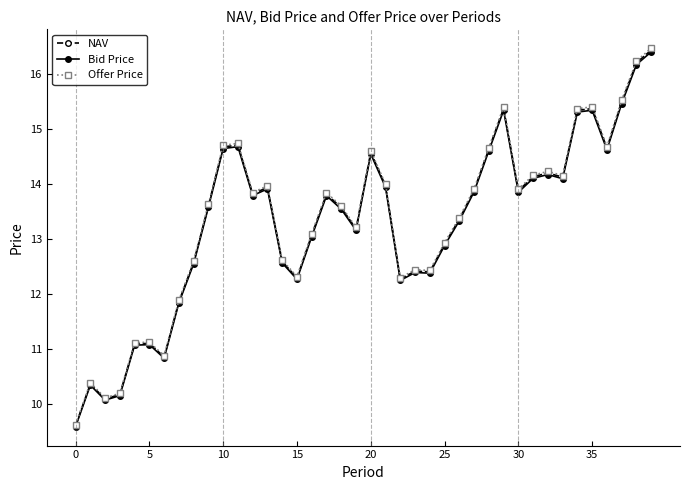

True or false: NAV and Bid Price cross at least once.

False